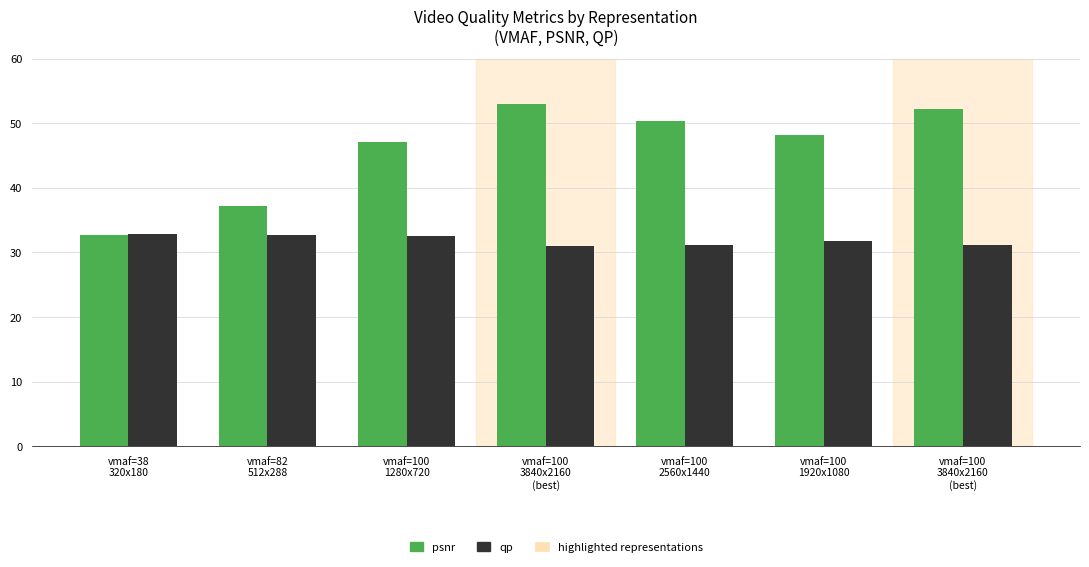

What is the difference between the qp values at vmaf=100
3840x2160
(best) and vmaf=82
512x288?

1.6